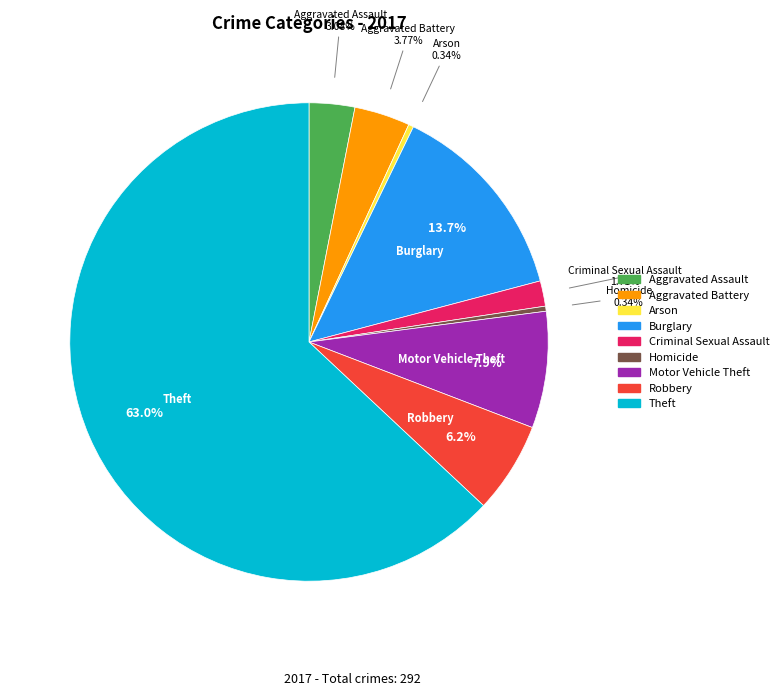

Does Theft represent more than half of the total?

Yes